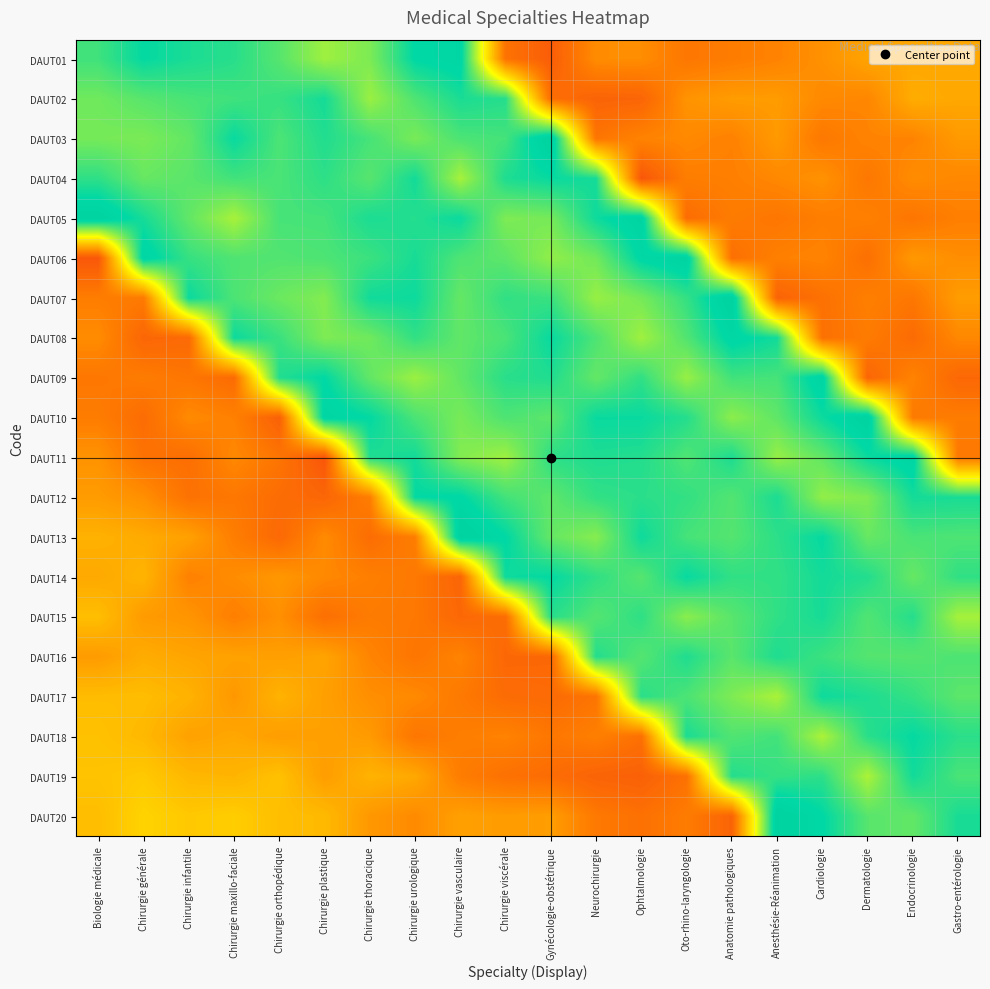

How many series are shown in this chart?

20